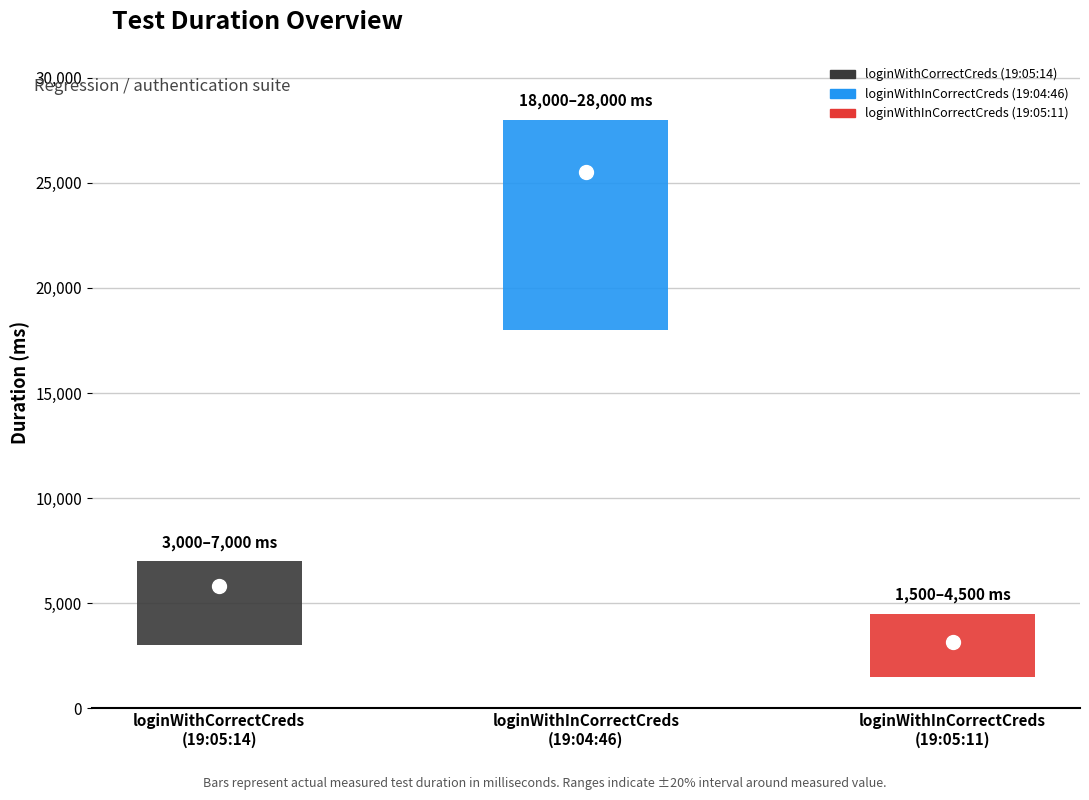

At which category does the chart reach its peak across all series?

loginWithInCorrectCreds
(19:04:46)